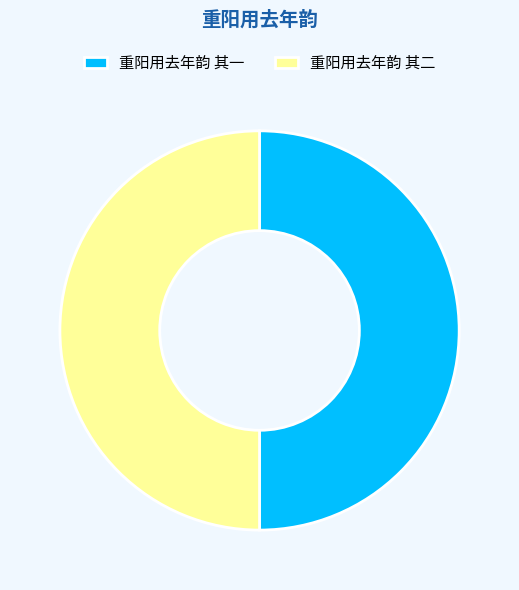

Count the number of slices in the pie.

2